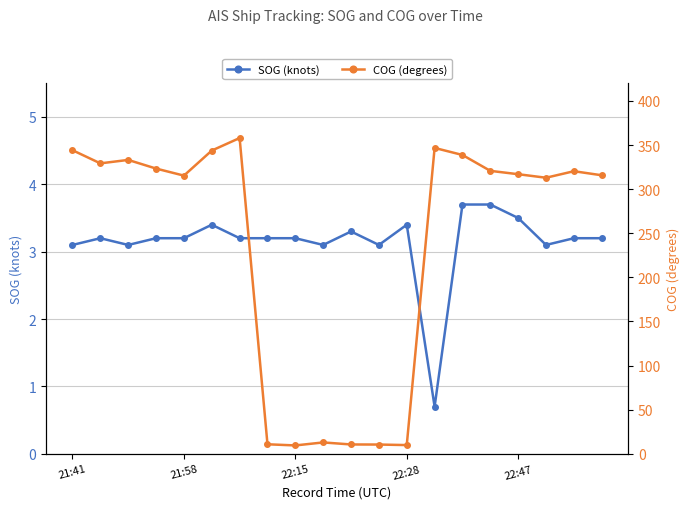

Where does the SOG (knots) series first go above 3?

21:41